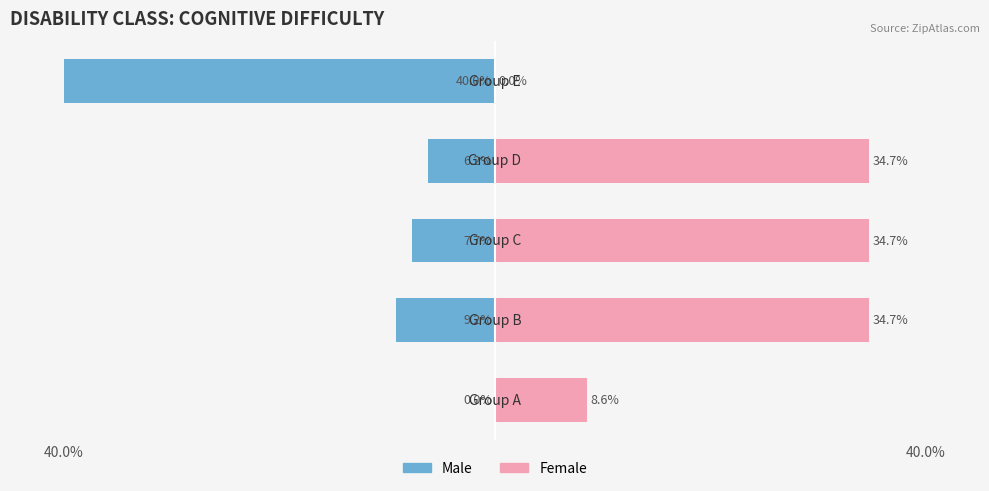

How many data points does each series have?

5